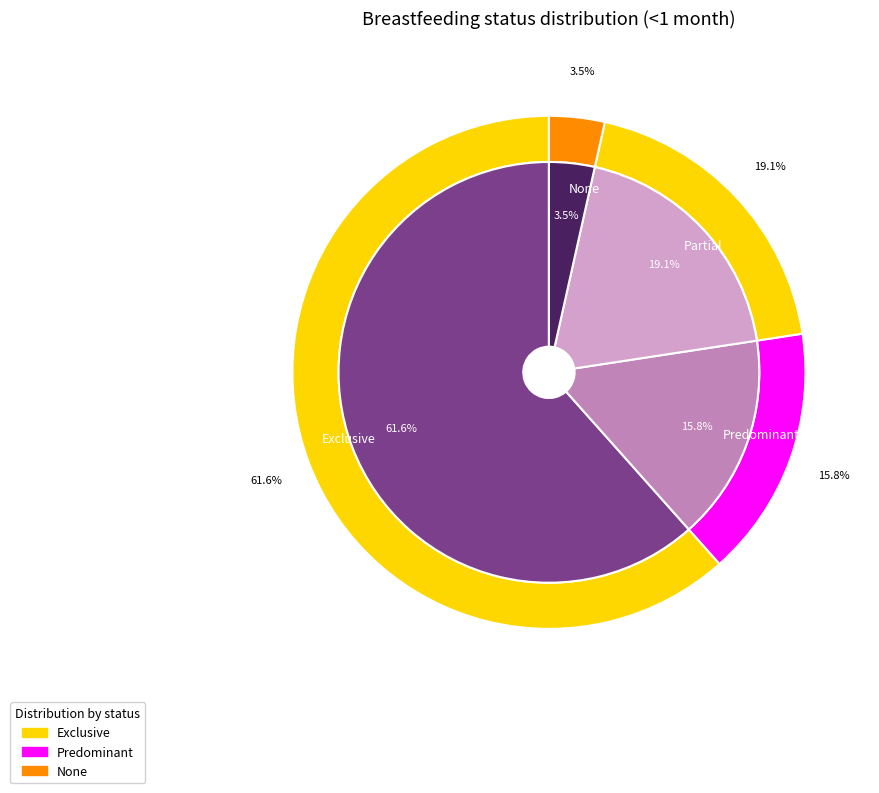

What percentage is the None slice, to the nearest percent?

4%